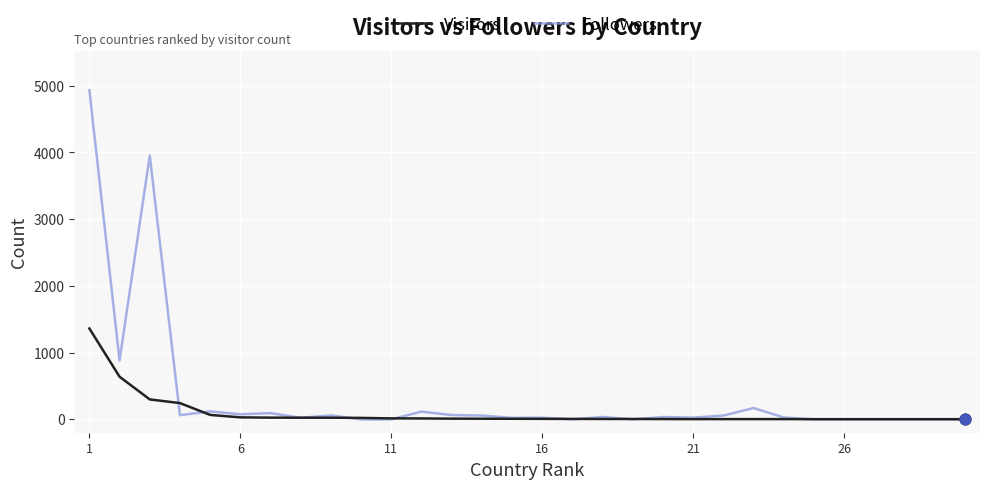

Which series has the largest total across all categories?

Followers